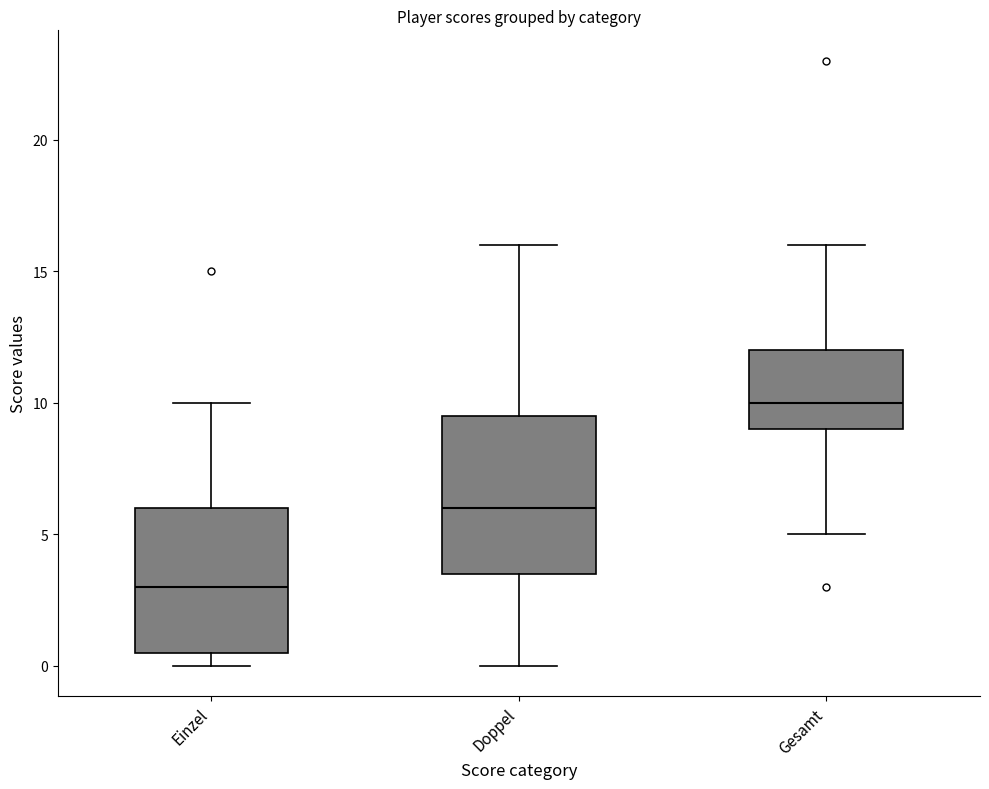

Where is the lower edge of the box for Doppel on the y-axis? The values are not printed on the chart, so give them approximately, as read against the axis.

3.5